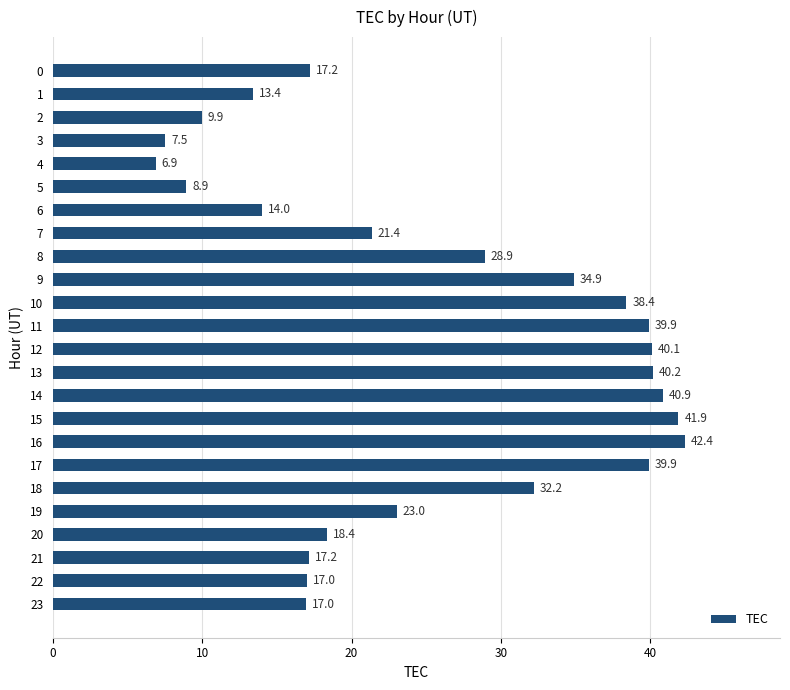

What is the greatest value displayed?

42.4